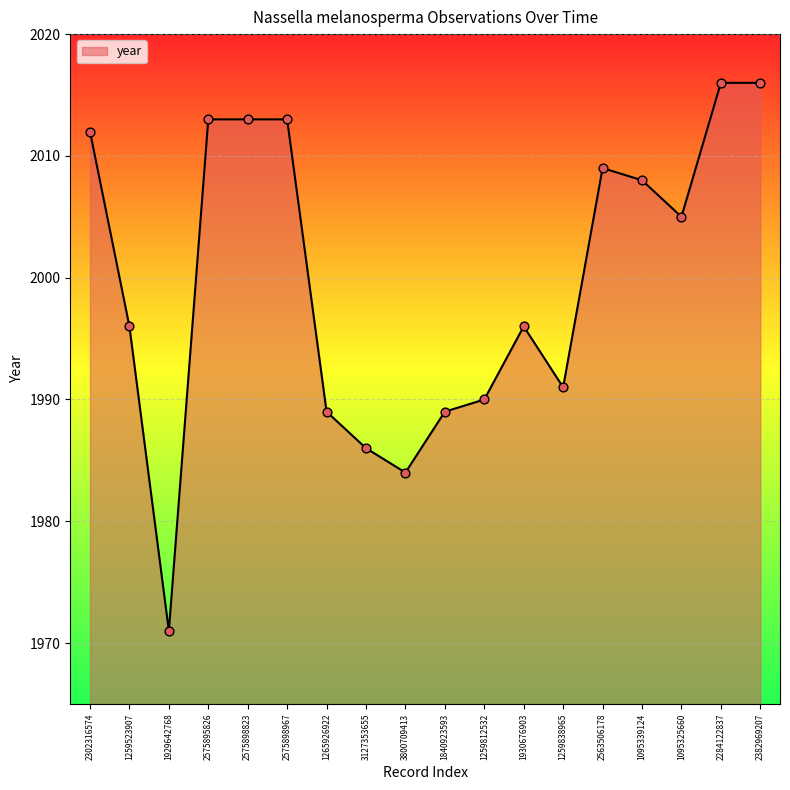

What is the change in value from 1259523907 to 3127353655?

-10